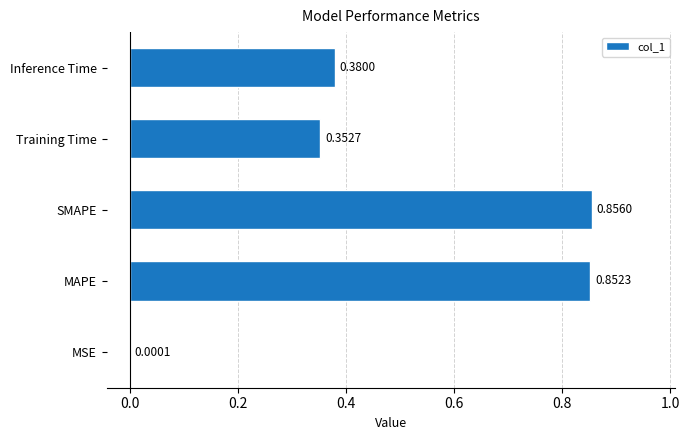

At which category does the chart reach its peak across all series?

SMAPE